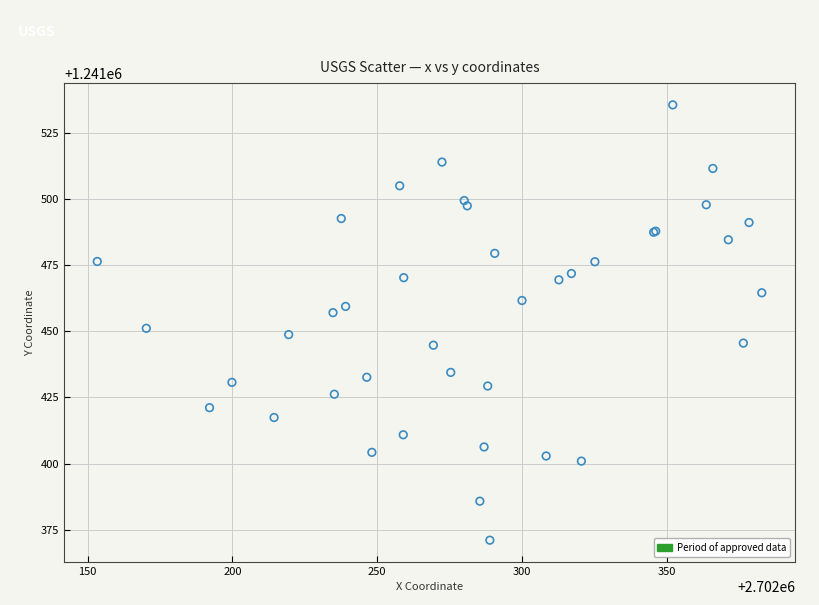

What Y value in the scatter plot is closest to 1241453?

1241451.2